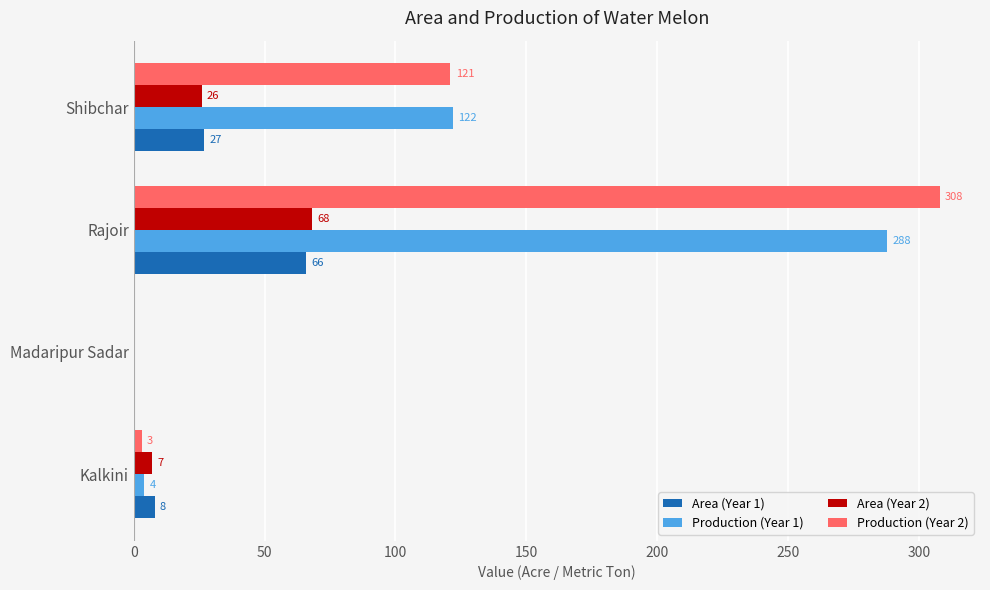

At which label does Area (Year 1) reach its peak?

Rajoir